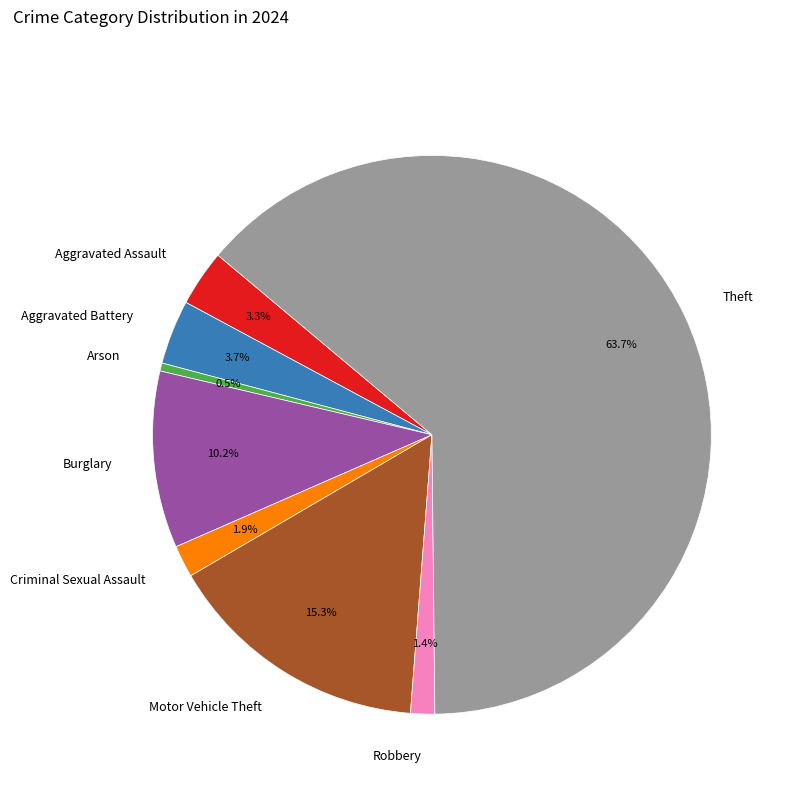

What is the ratio of the value at Robbery to the value at Aggravated Assault?

0.4